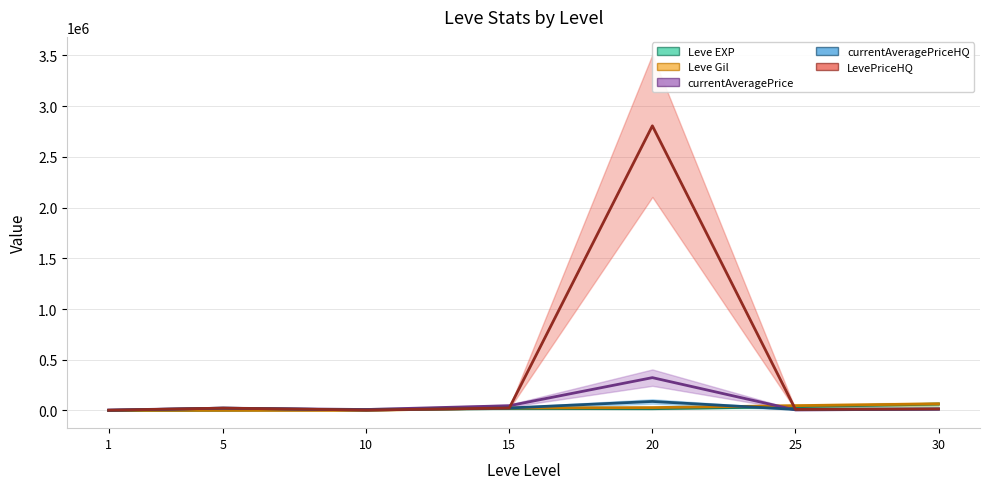

Where is the first local minimum for Leve EXP?

20